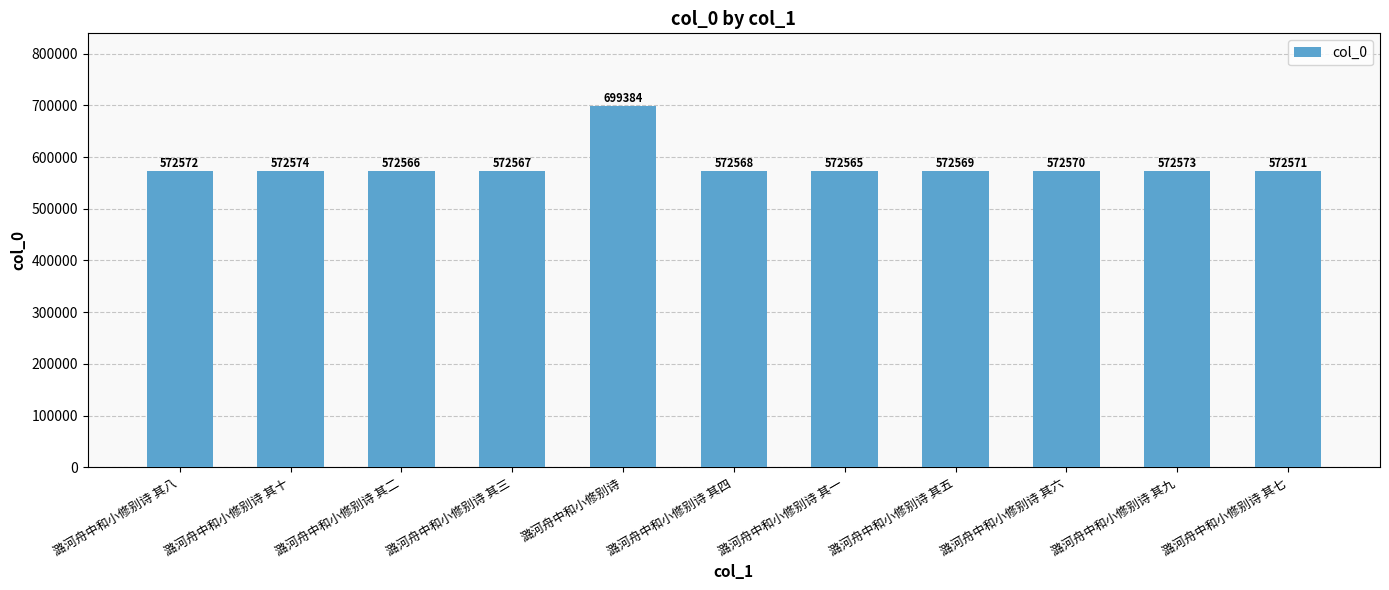

List the labels in order of value, largest first.

潞河舟中和小修别诗, 潞河舟中和小修别诗 其十, 潞河舟中和小修别诗 其九, 潞河舟中和小修别诗 其八, 潞河舟中和小修别诗 其七, 潞河舟中和小修别诗 其六, 潞河舟中和小修别诗 其五, 潞河舟中和小修别诗 其四, 潞河舟中和小修别诗 其三, 潞河舟中和小修别诗 其二, 潞河舟中和小修别诗 其一